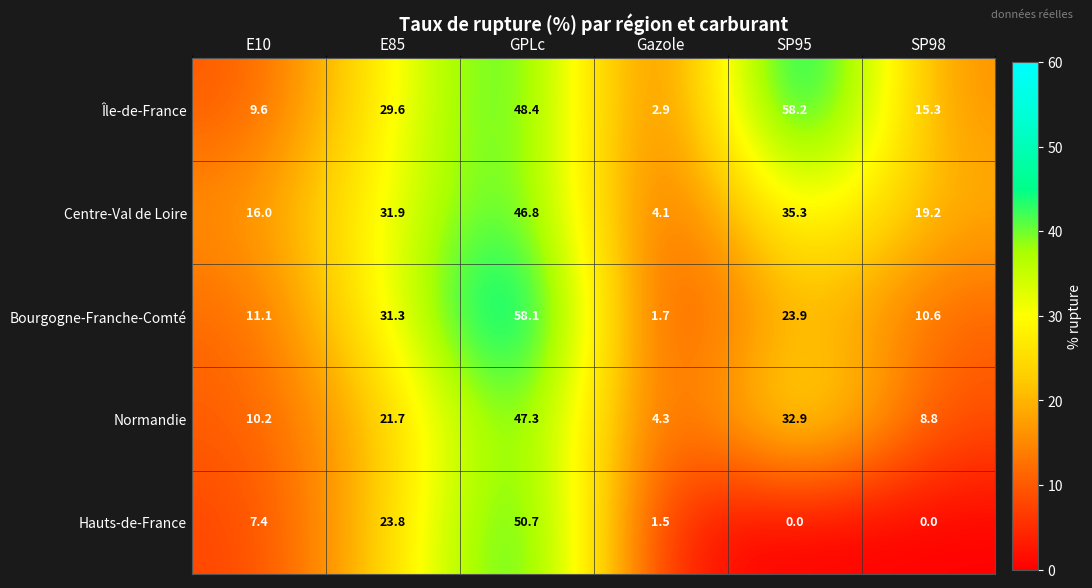

Rank the series at GPLc from lowest to highest value.

Centre-Val de Loire, Normandie, Île-de-France, Hauts-de-France, Bourgogne-Franche-Comté